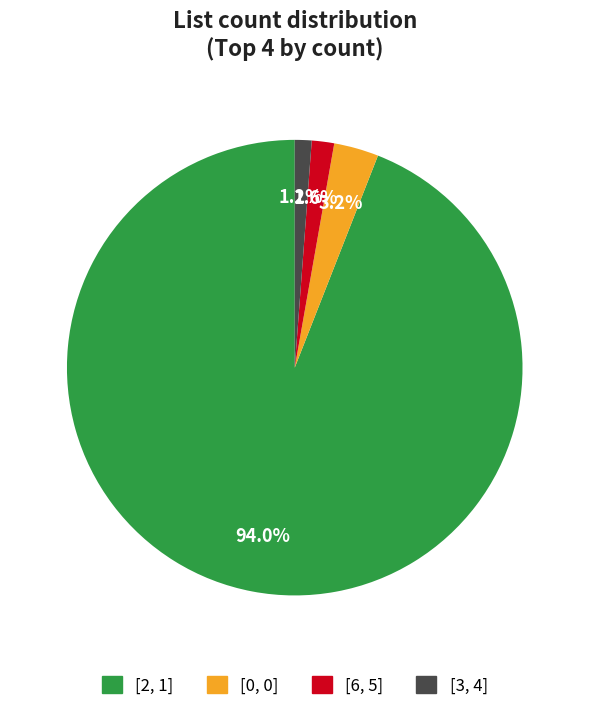

Combined, what portion of the pie is [2, 1] and [3, 4]?

95.2%